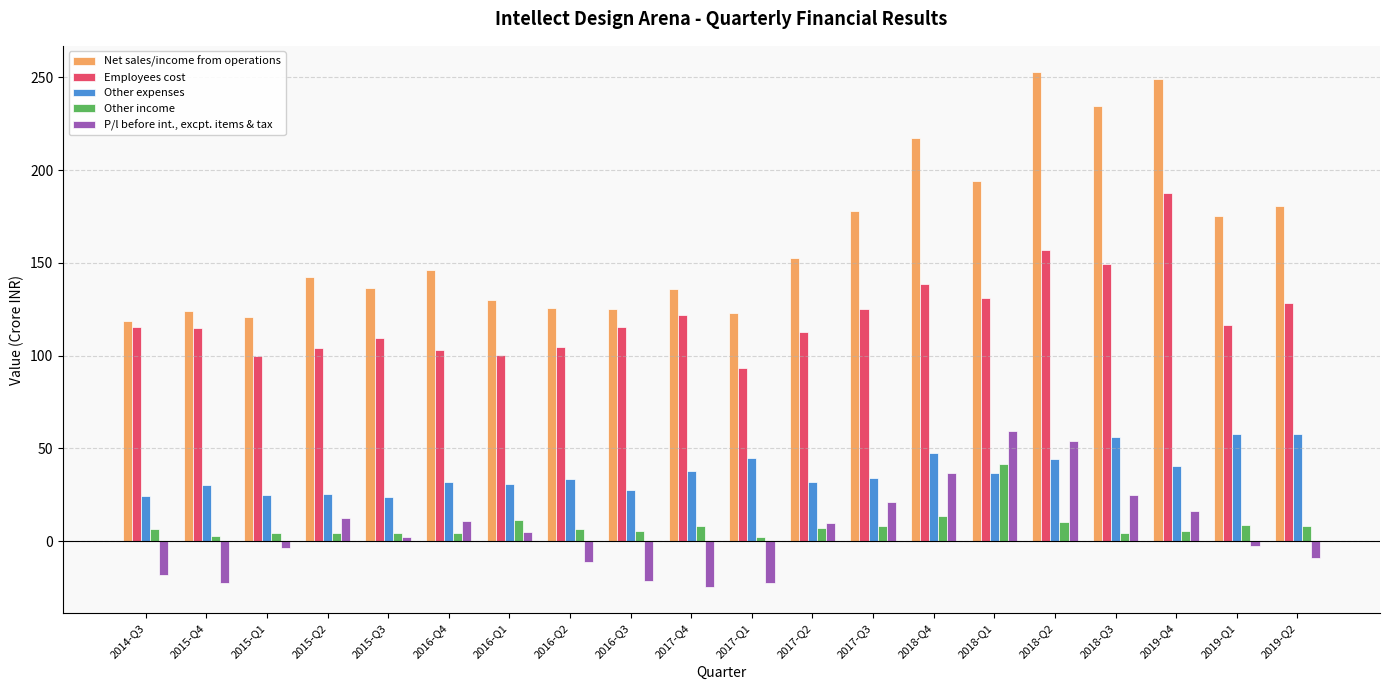

Which category has the highest value in the Other income series?

2018-Q1